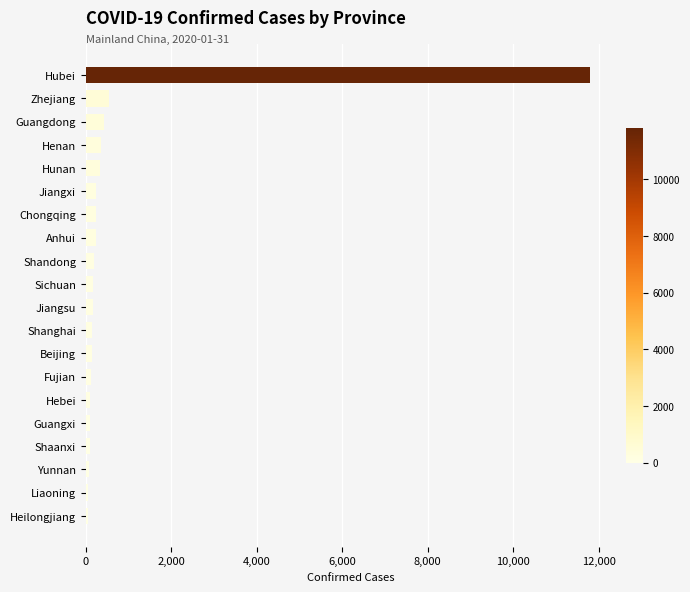

Which label corresponds to the largest value in the chart?

Hubei